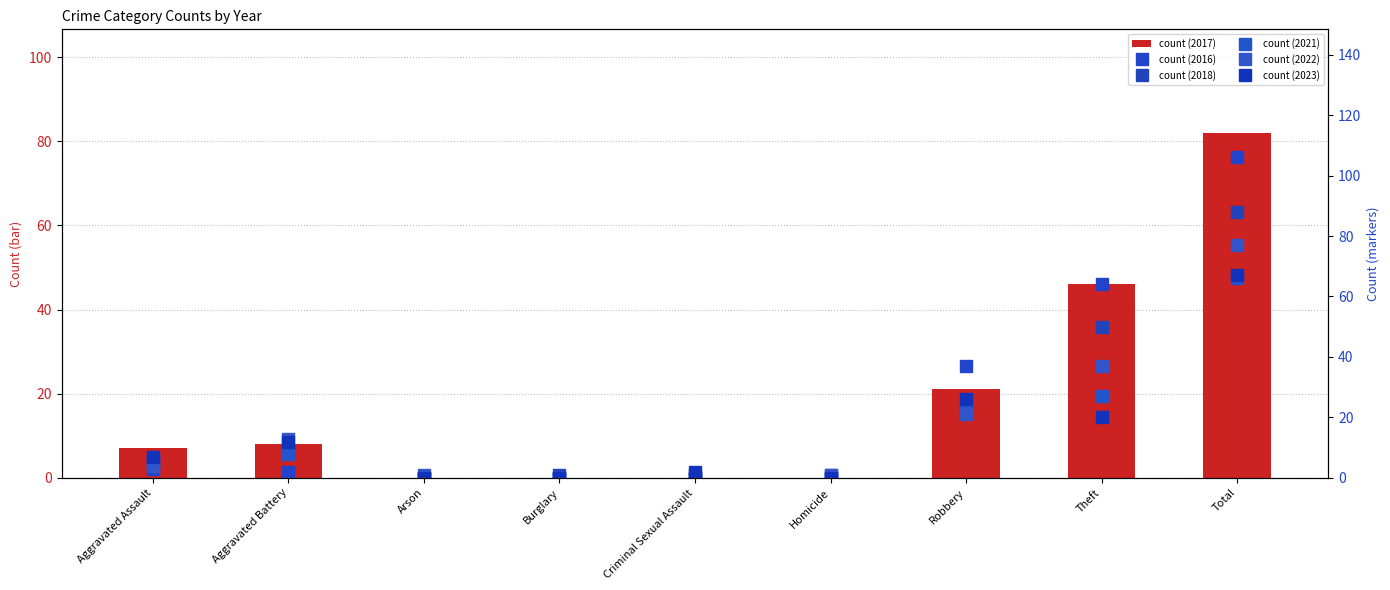

Reading left to right, transcribe all the data shown in this chart.

count (2017): 7	8	0	0	0	0	21	46	82
count (2016): 3	2	0	0	0	0	37	64	106
count (2018): 5	9	0	1	1	1	22	50	88
count (2021): 6	8	0	0	0	0	25	27	66
count (2022): 4	13	1	0	0	1	21	37	77
count (2023): 7	12	0	0	2	0	26	20	67